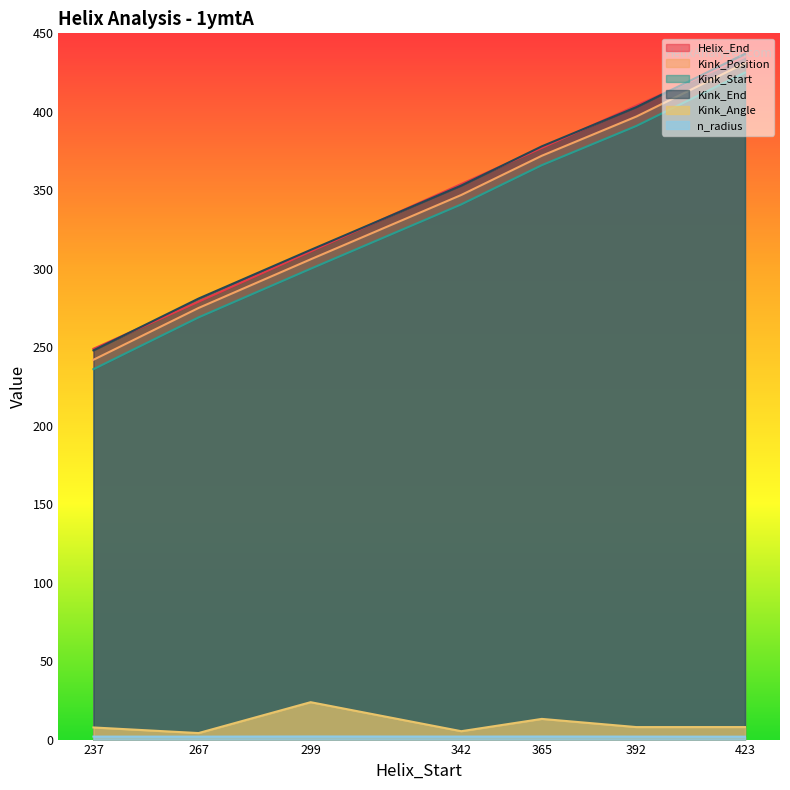

True or false: Kink_Position has a value of 56.9 at 267.

False